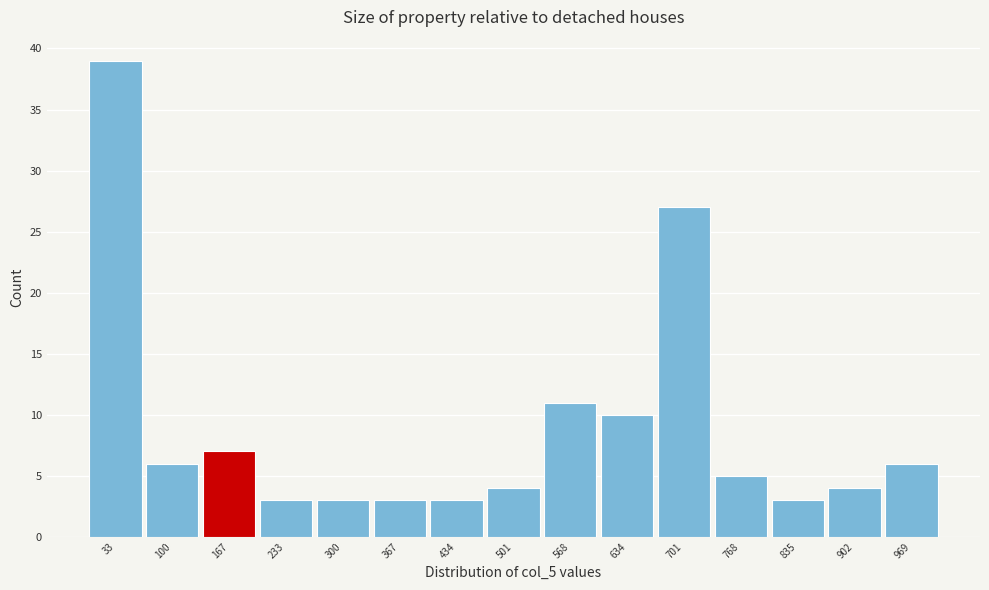

Reading left to right, transcribe this chart: for each bar, give the range it covers on the x-axis and its height. Neither the bar edges nor the heights are printed on the chart, so give them approximately, as read against the axes.

0 to 70: 39
70 to 130: 6
130 to 200: 7
200 to 270: 3
270 to 330: 3
330 to 400: 3
400 to 470: 3
470 to 530: 4
530 to 600: 11
600 to 670: 10
670 to 740: 27
740 to 800: 5
800 to 870: 3
870 to 940: 4
940 to 1000: 6